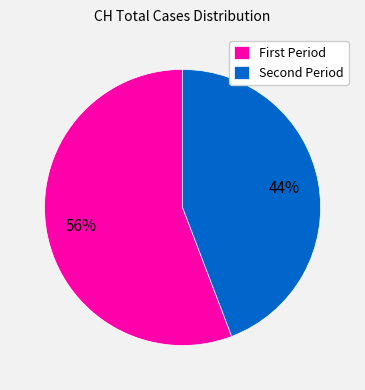

Which slice is the largest?

First Period